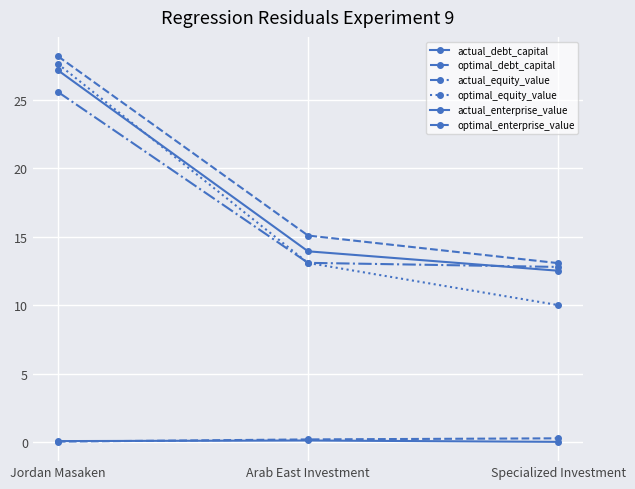

At which category is the sum across all series the highest?

Jordan Masaken